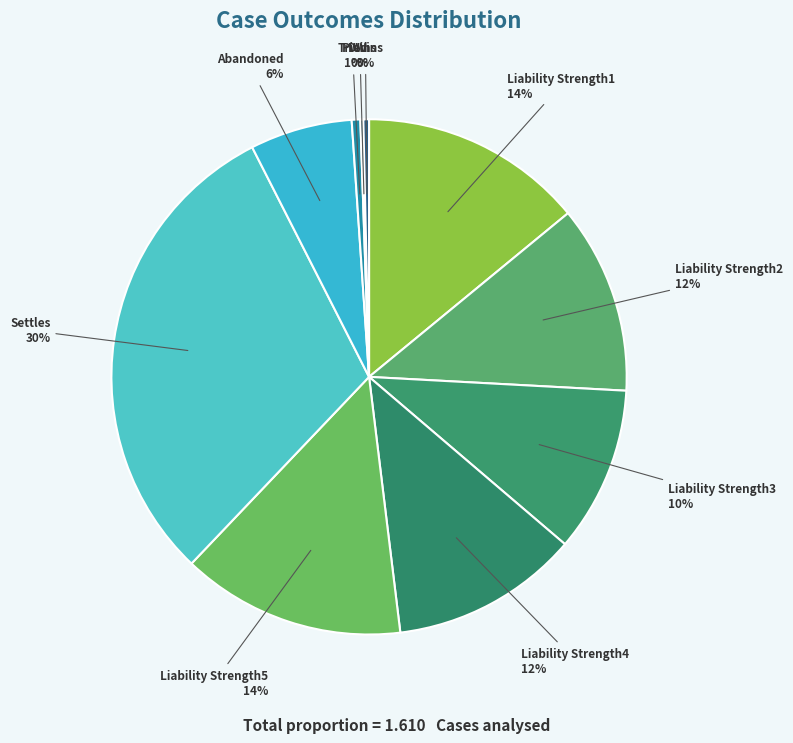

Is the sum of Abandoned and DWins greater than half?

No